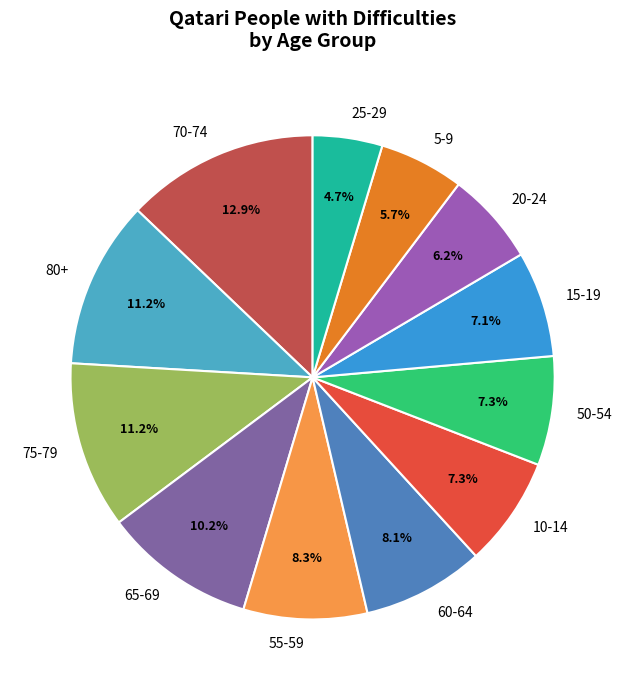

What percentage is NOT represented by 25-29?

95.3%